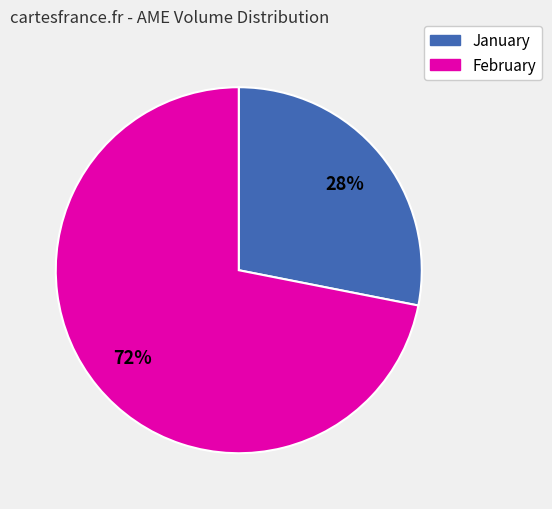

To the nearest percent, what is the average slice percentage?

50%